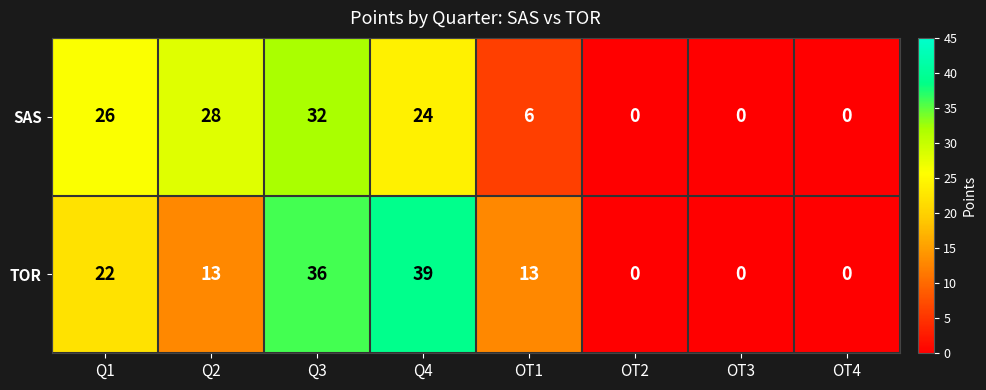

What is the difference between the highest and lowest values at Q3?

4